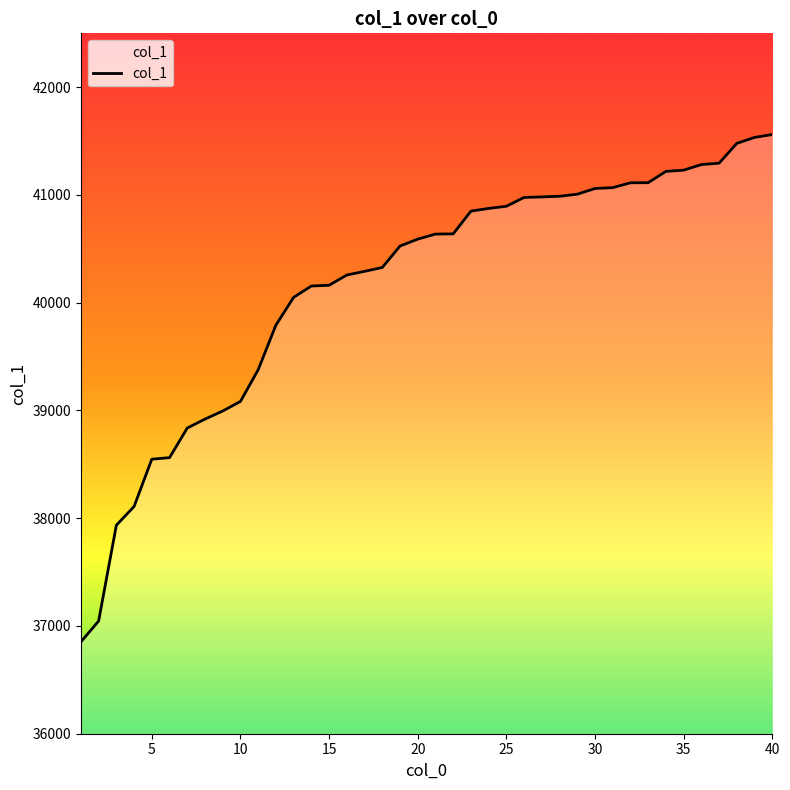

What is the minimum value shown in the chart?

36852